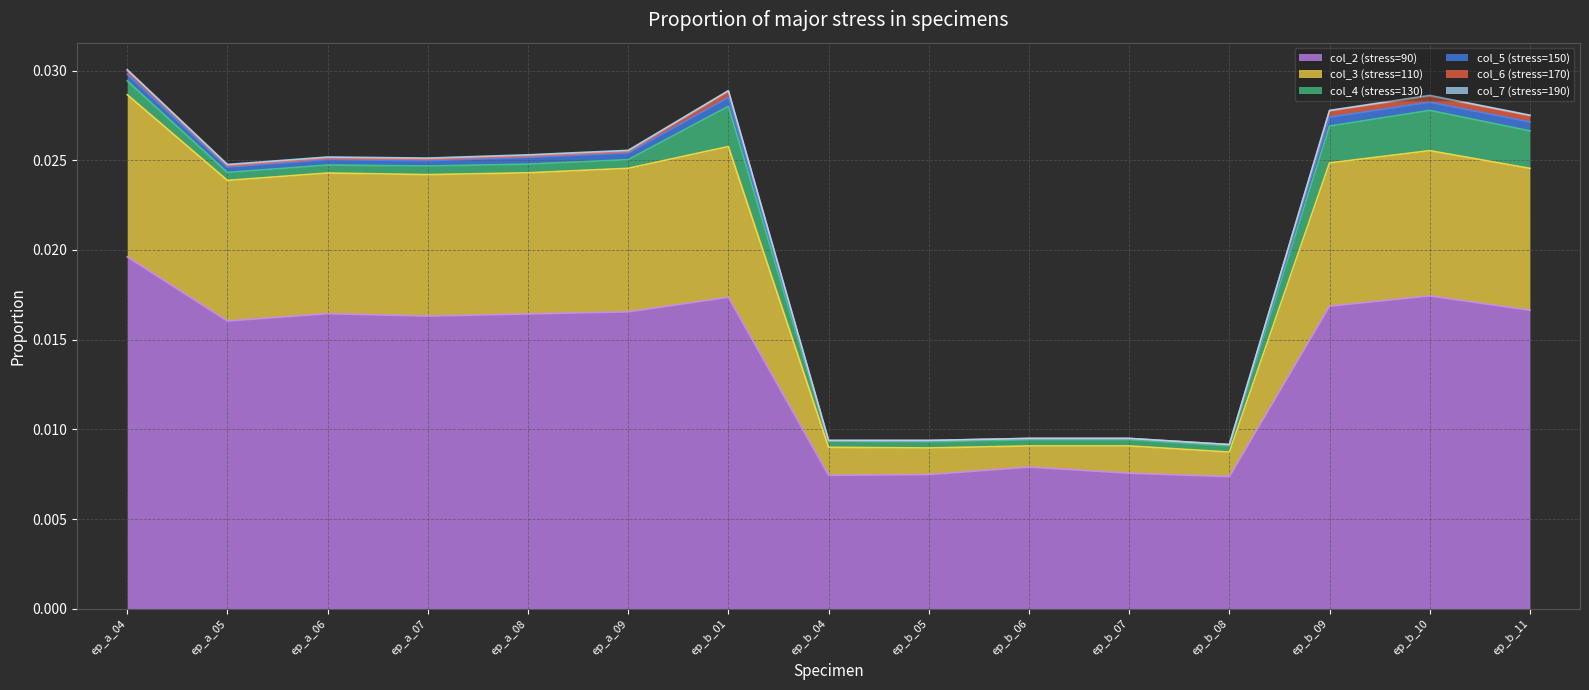

Which series has the largest total across all categories?

col_2 (stress=90)